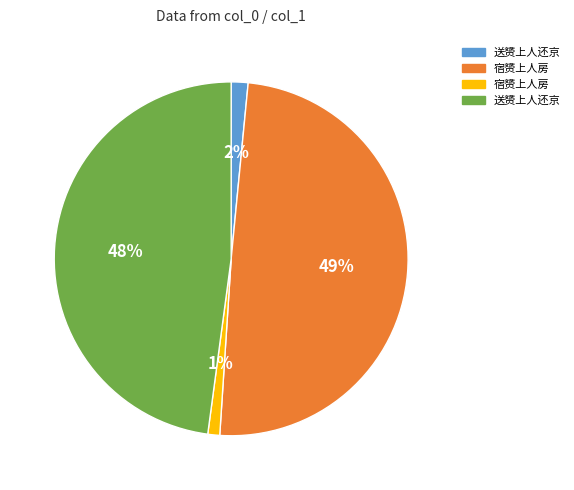

Is there any slice that represents more than half of the pie?

No